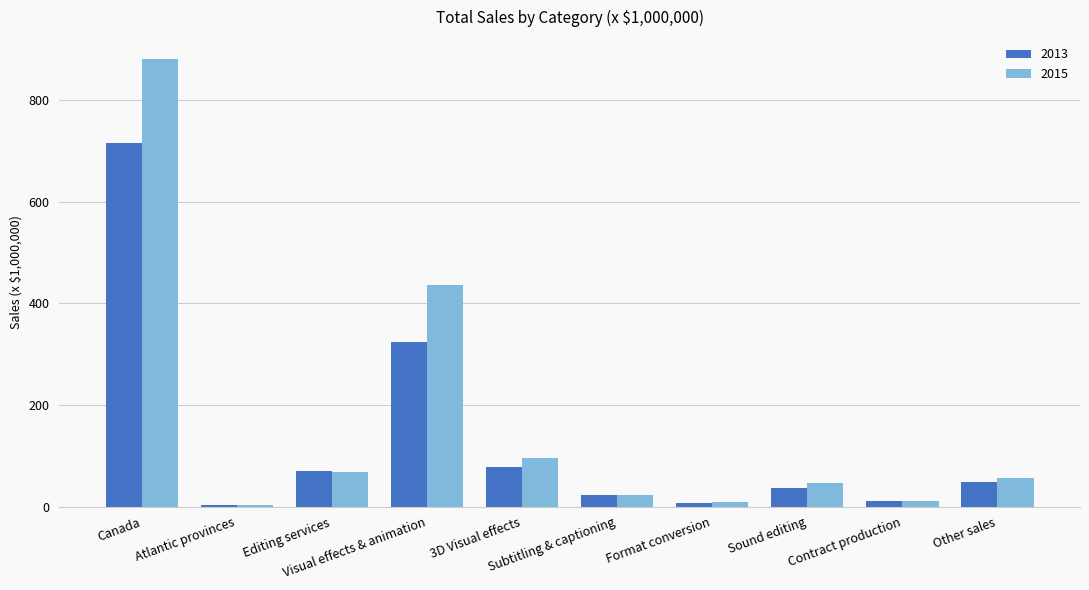

Is the value of 2015 at Other sales greater than the value of 2013 at Format conversion?

Yes